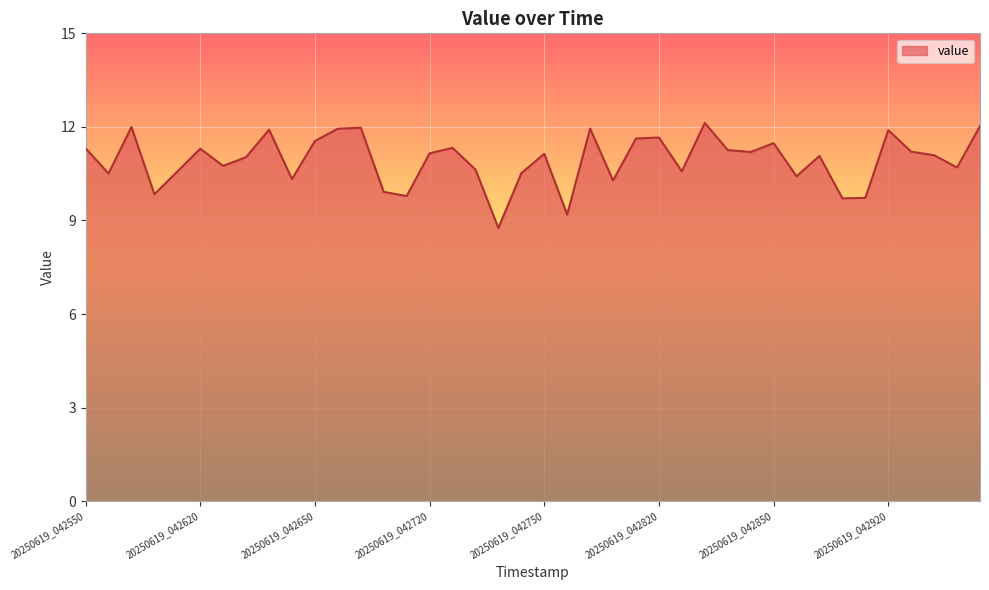

Does the chart have visible grid lines?

Yes